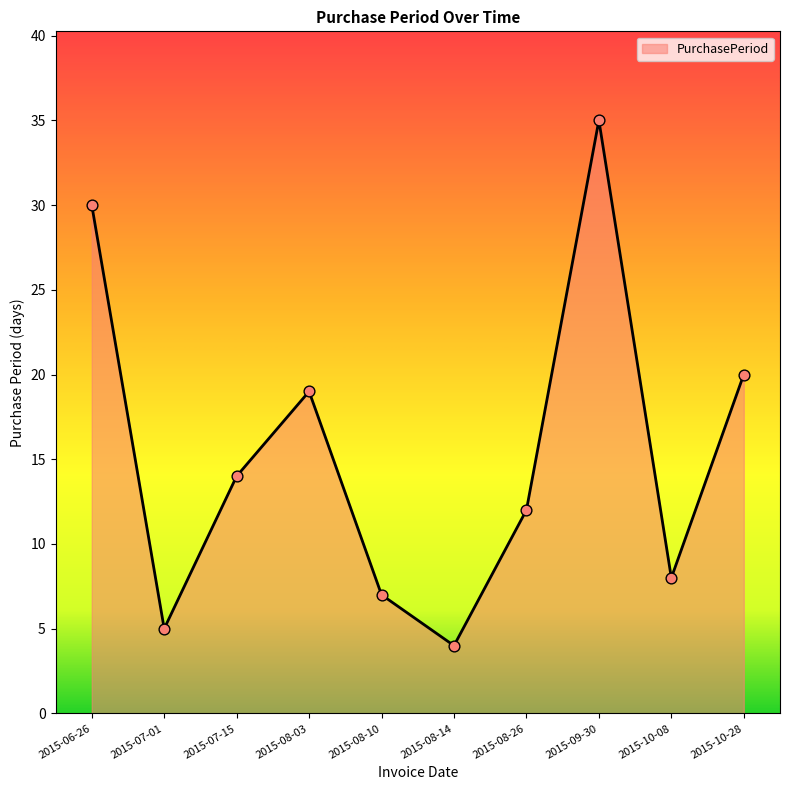

Which has a higher value, 2015-08-14 or 2015-08-10?

2015-08-10